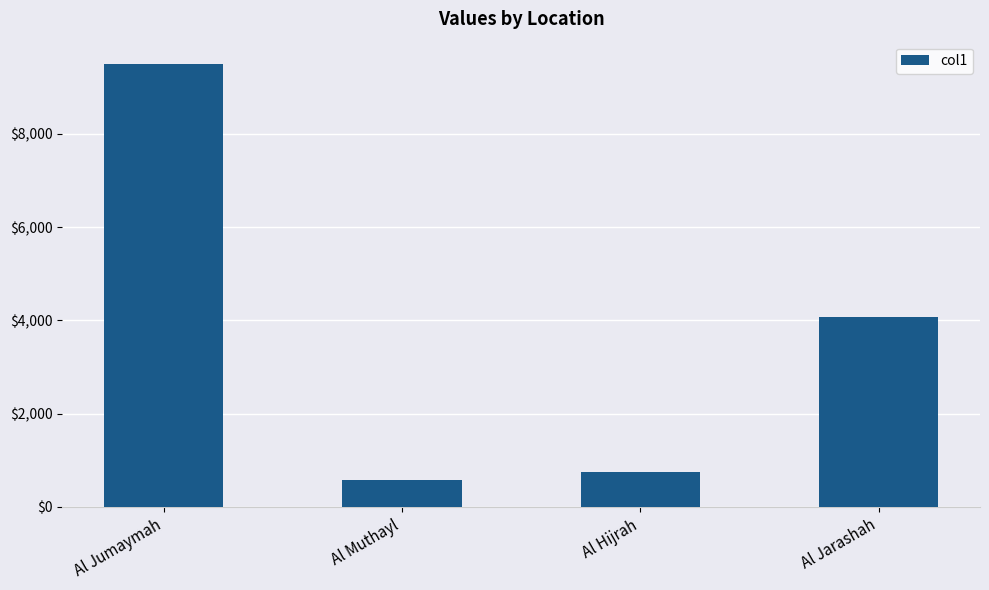

How many bars are there in total?

4